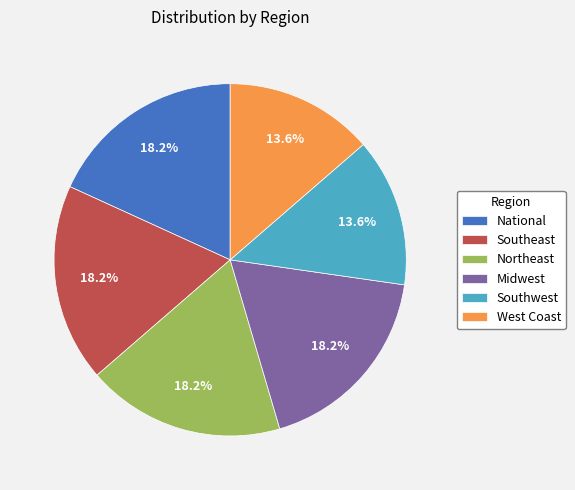

Combined, do Midwest and Southwest account for over 50%?

No